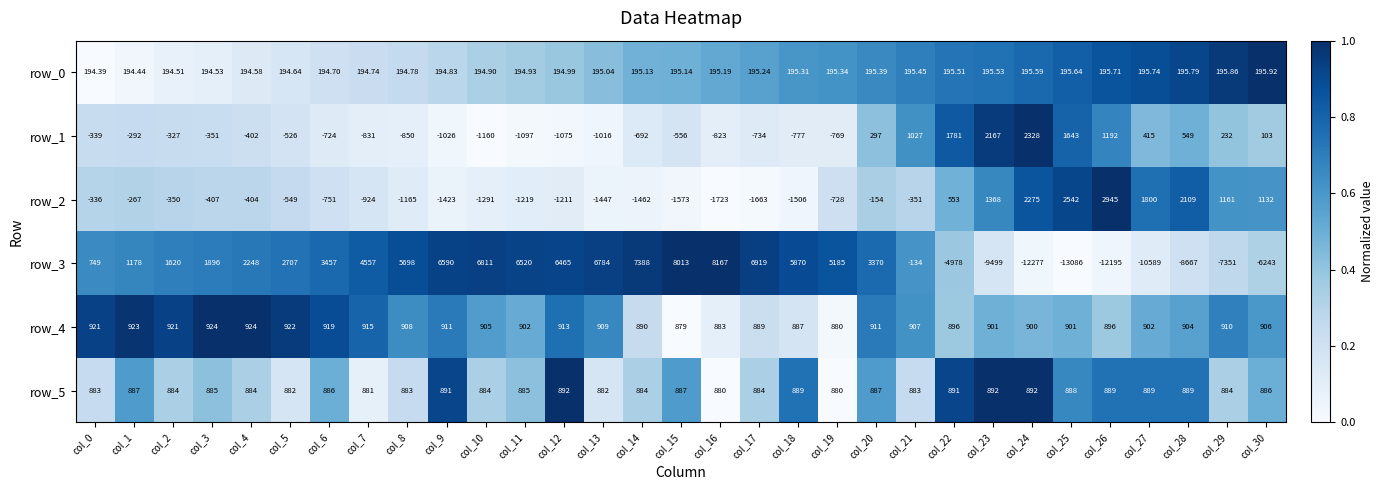

How many values in the row_5 series are below 885?

14